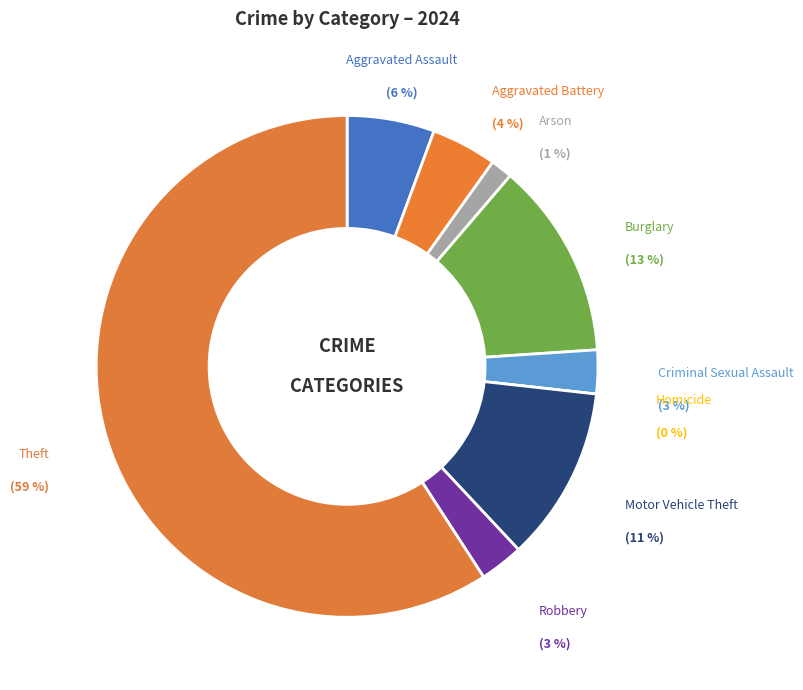

Does any single category account for the majority?

Yes